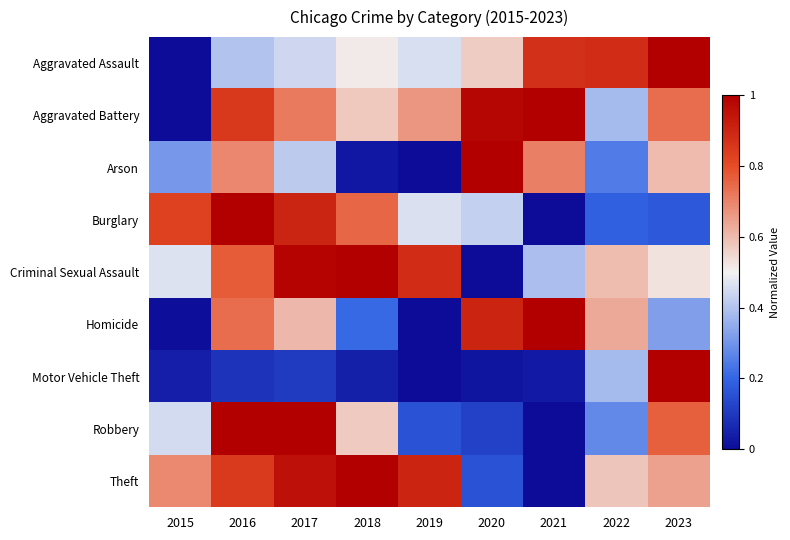

What is the maximum value shown in the chart?

1.0